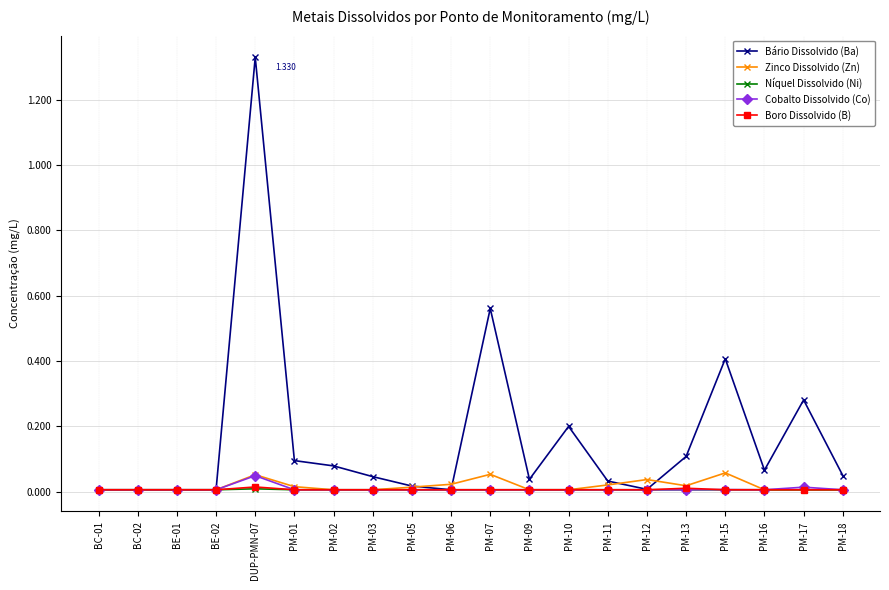

True or false: Cobalto Dissolvido (Co) has more than 0 interior local peaks.

True